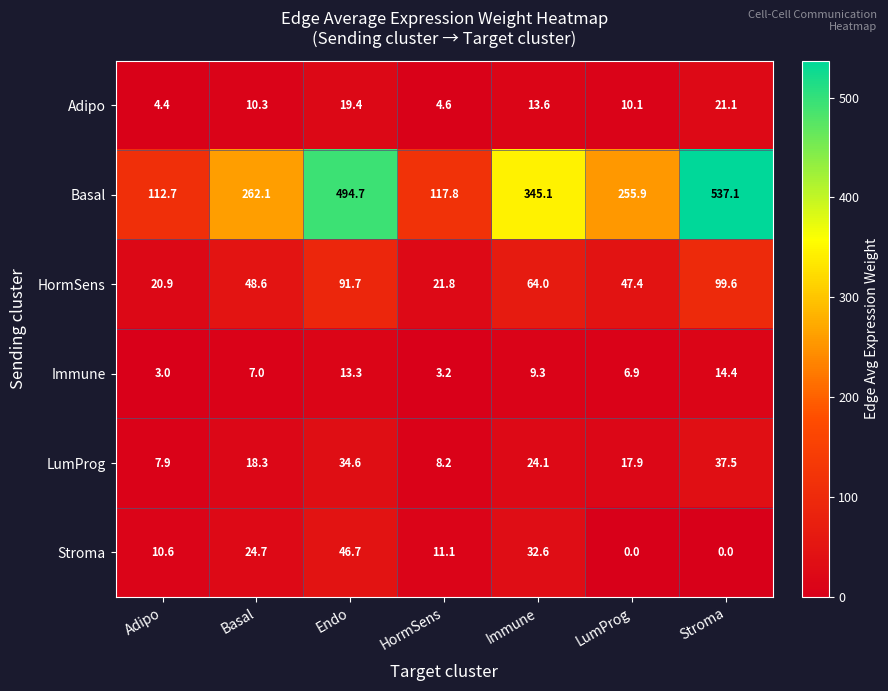

What is the greatest value displayed?

537.1